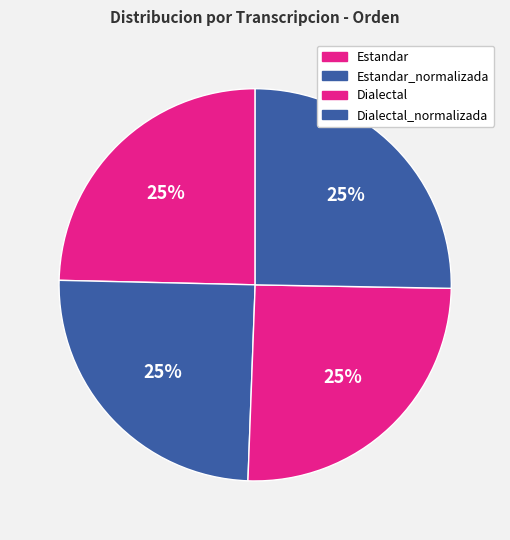

To the nearest percent, what portion does Estandar_normalizada represent?

25%